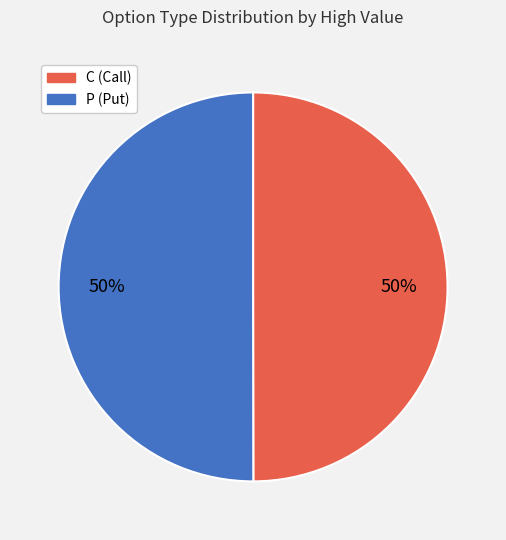

To the nearest percent, what is the average slice percentage?

50%